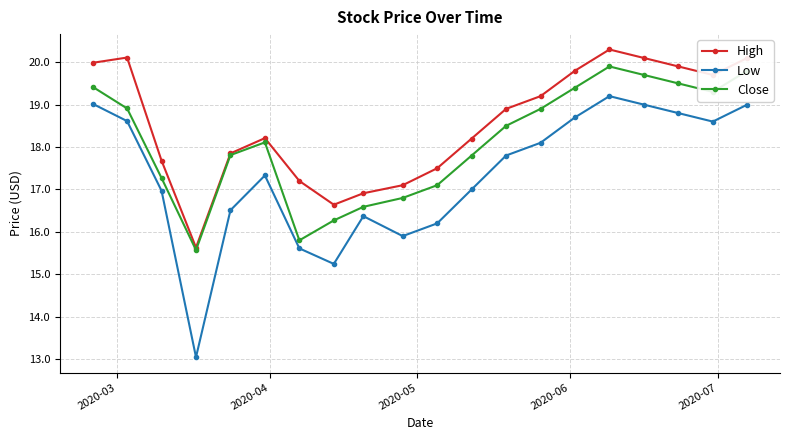

Which series has the largest range (max minus min)?

Low